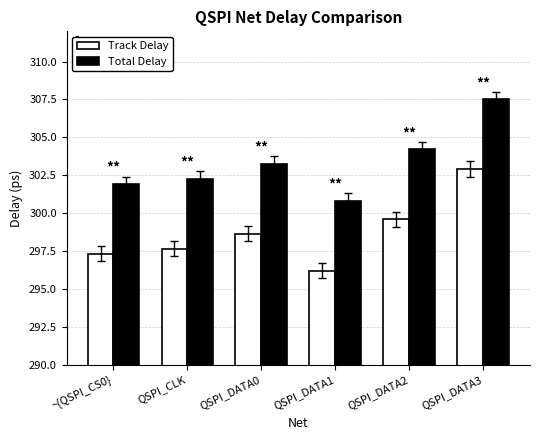

What is the difference between the highest and lowest values at QSPI_CLK?

4.6